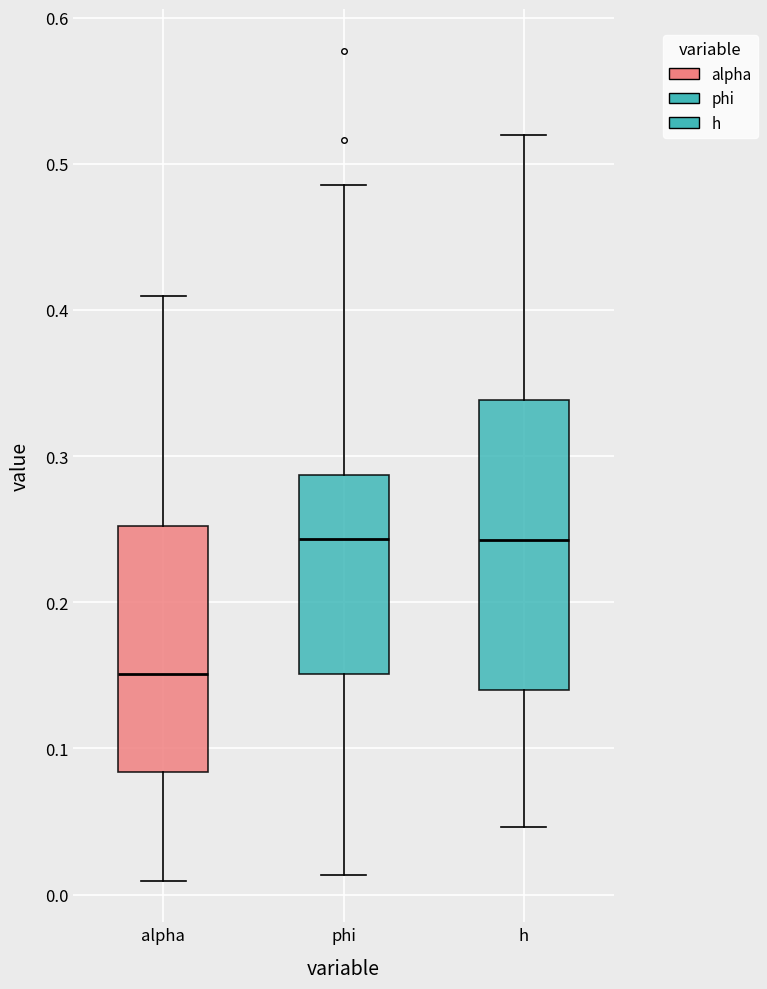

Comparing the boxes themselves (not the whiskers), which one is the tallest?

h